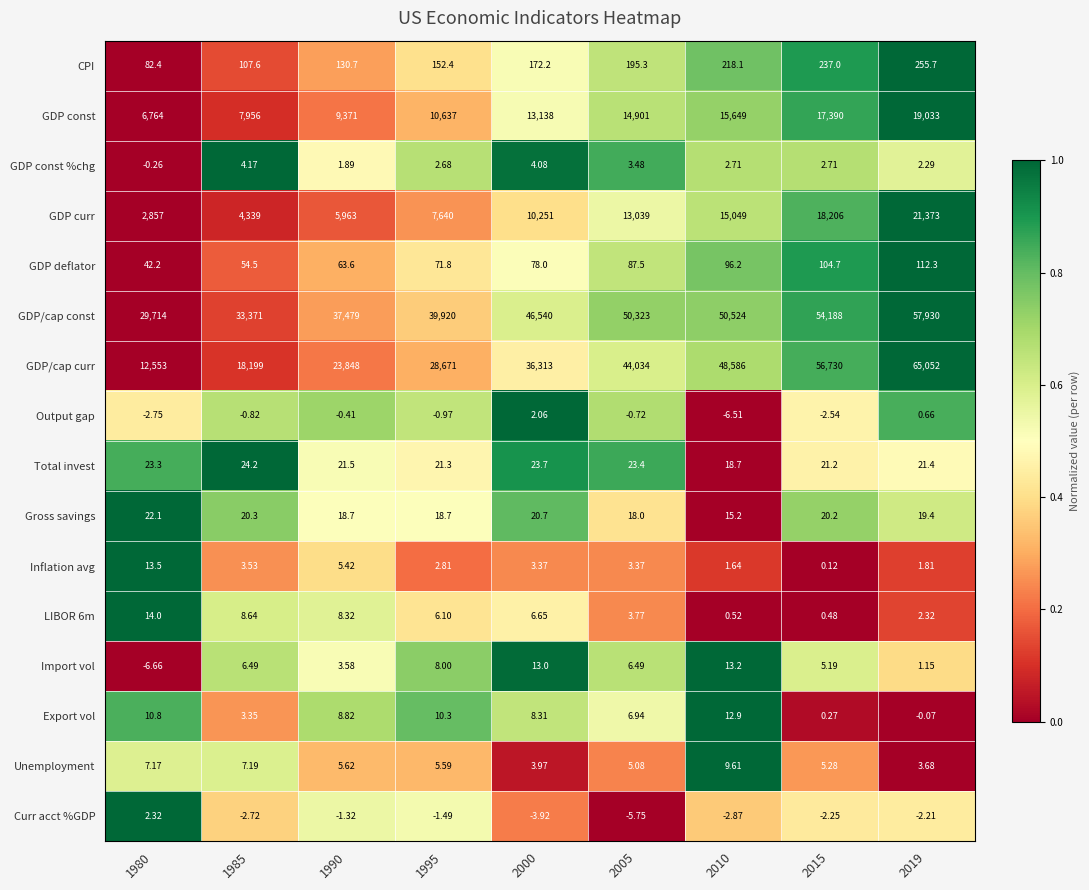

Which series changed the most between 1995 and 2019?

GDP/cap curr